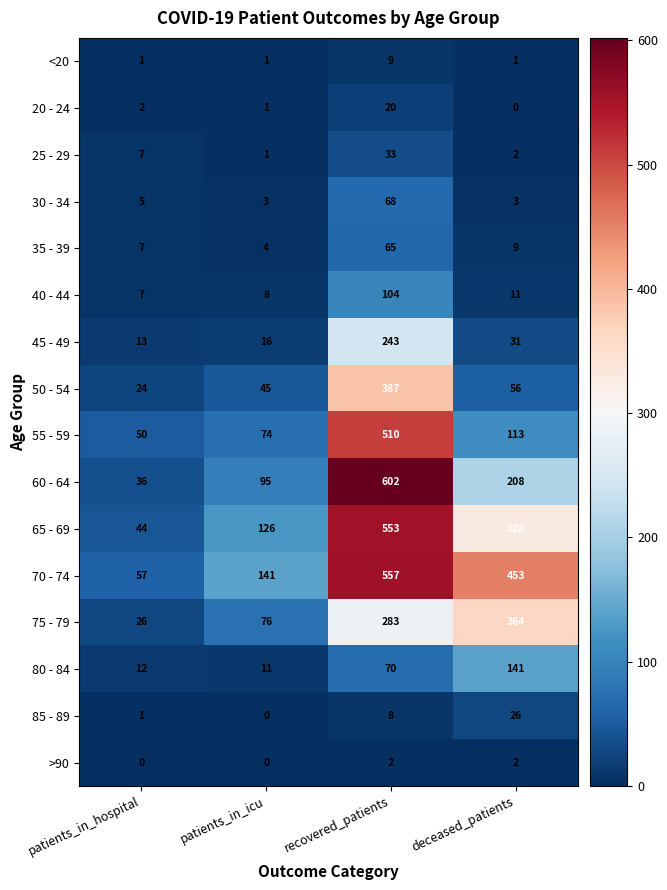

What is the sum of all 45 - 49 values?

303